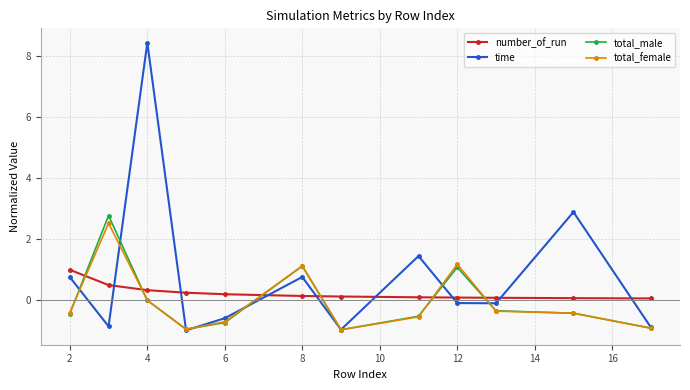

Which series has the widest spread of values?

time